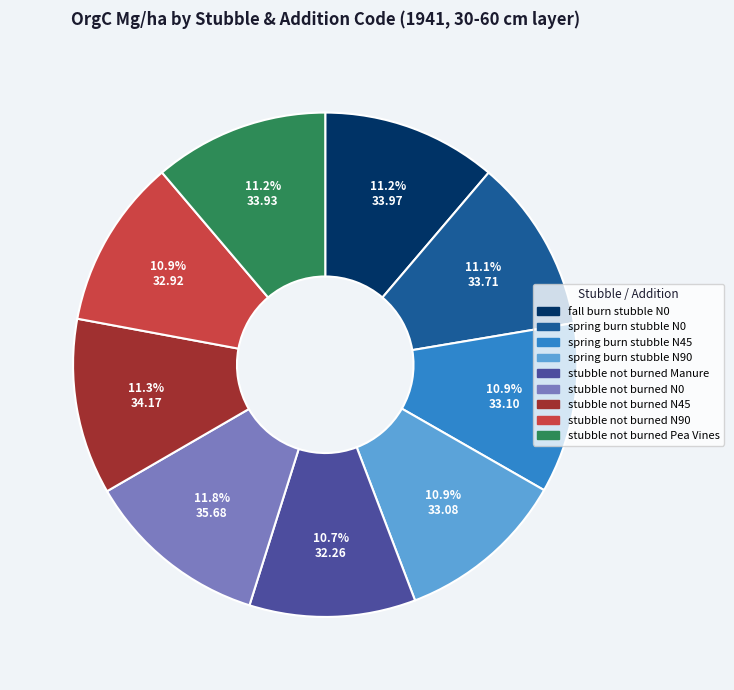

How much of the chart is everything except stubble not burned N0?

88.2%